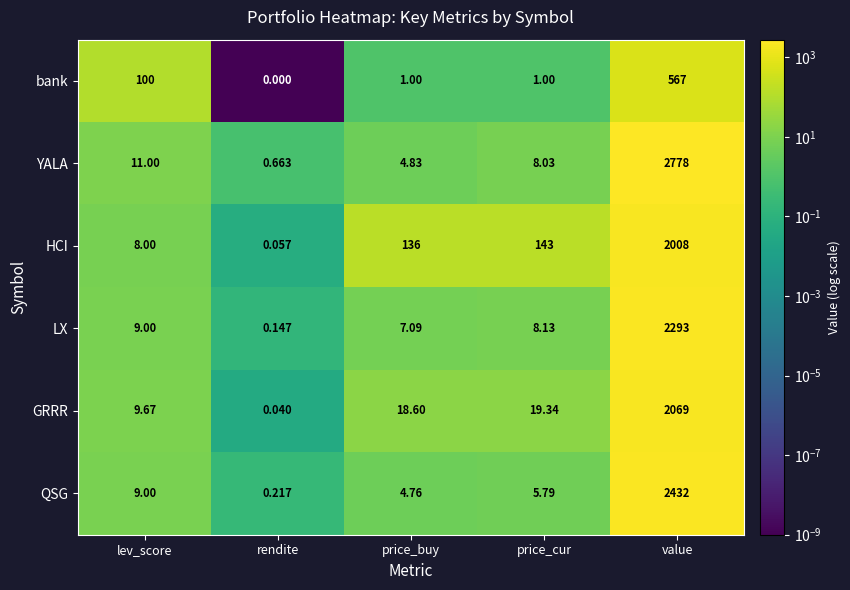

Which series changed the most between lev_score and price_buy?

HCI